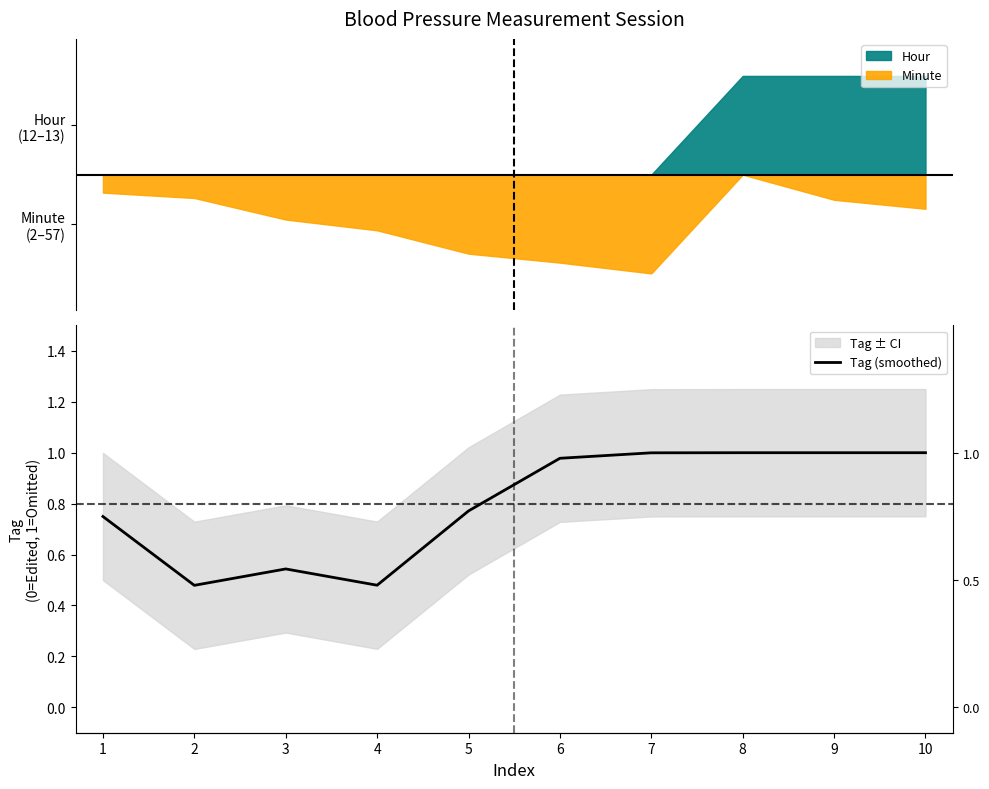

What is the value of the 6th point from the left?

1.0